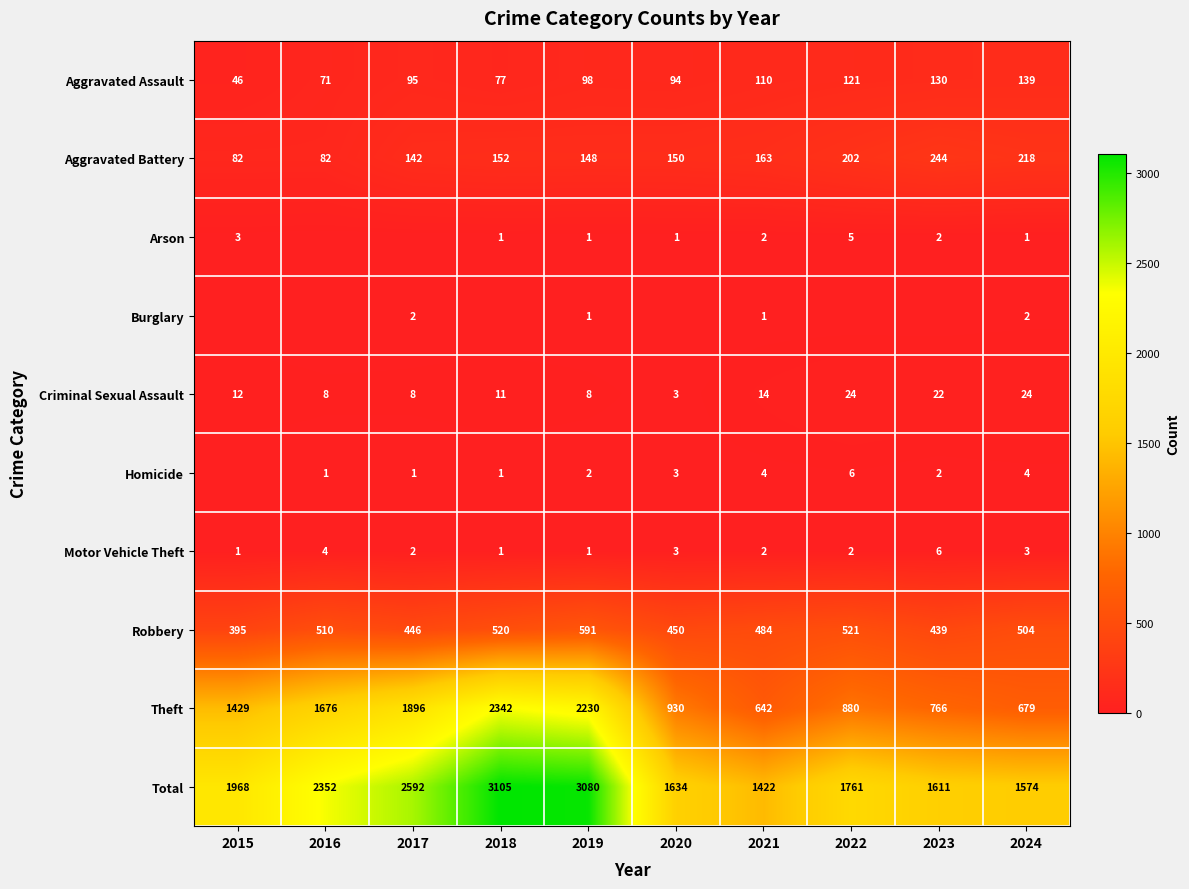

What is the difference between the second highest and second lowest values in the Criminal Sexual Assault series?

16